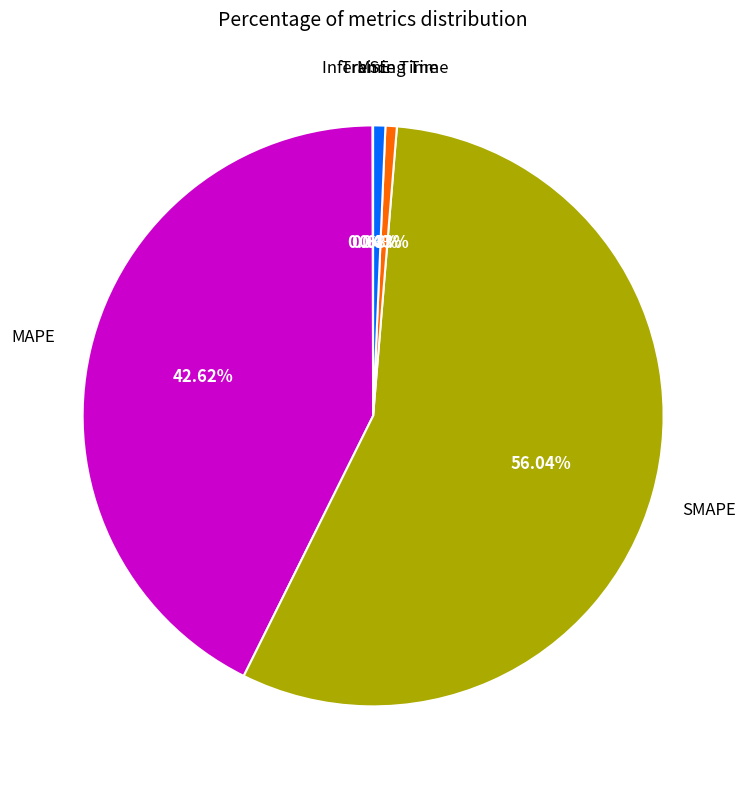

Is there any slice that represents more than half of the pie?

Yes